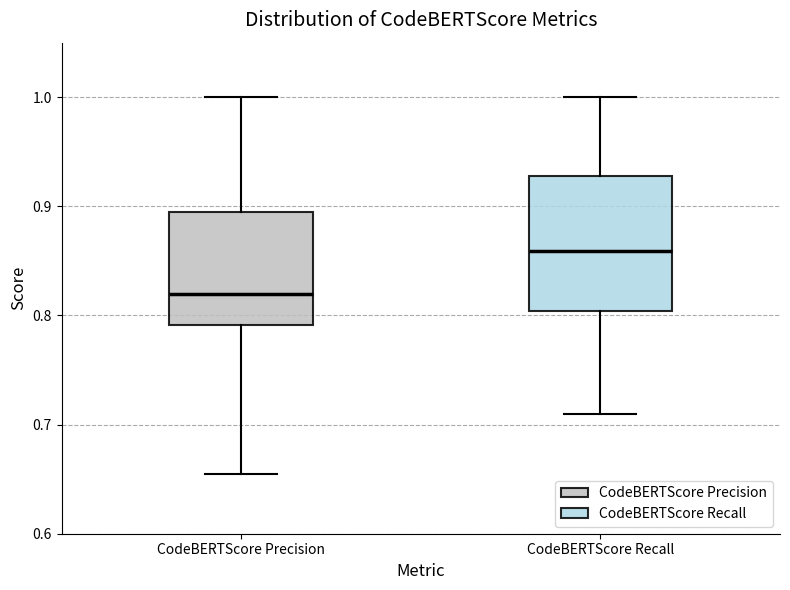

Reading left to right, read every box against the y-axis: the position of its median line, the range the box covers, and the ends of its whiskers. The values are not printed on the chart, so give them approximately, as read against the axis.

CodeBERTScore Precision: median 0.82, box 0.79 to 0.89, whiskers 0.65 to 1.00
CodeBERTScore Recall: median 0.86, box 0.80 to 0.93, whiskers 0.71 to 1.00